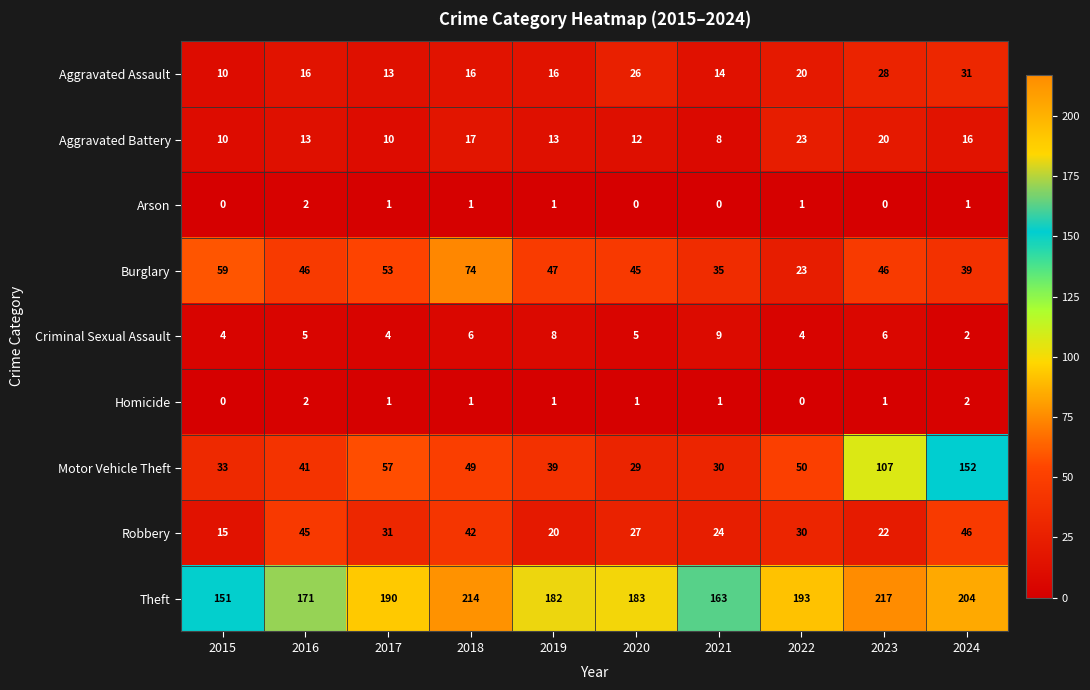

What is the spread (max minus min) of values at 2022?

193